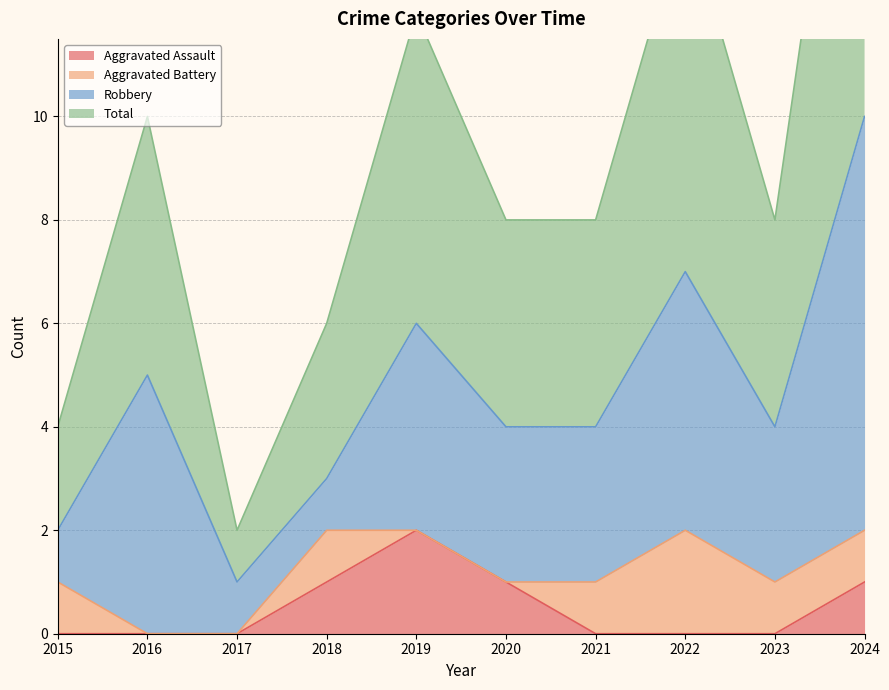

Is it true that Aggravated Assault equals 0 at 2017?

True